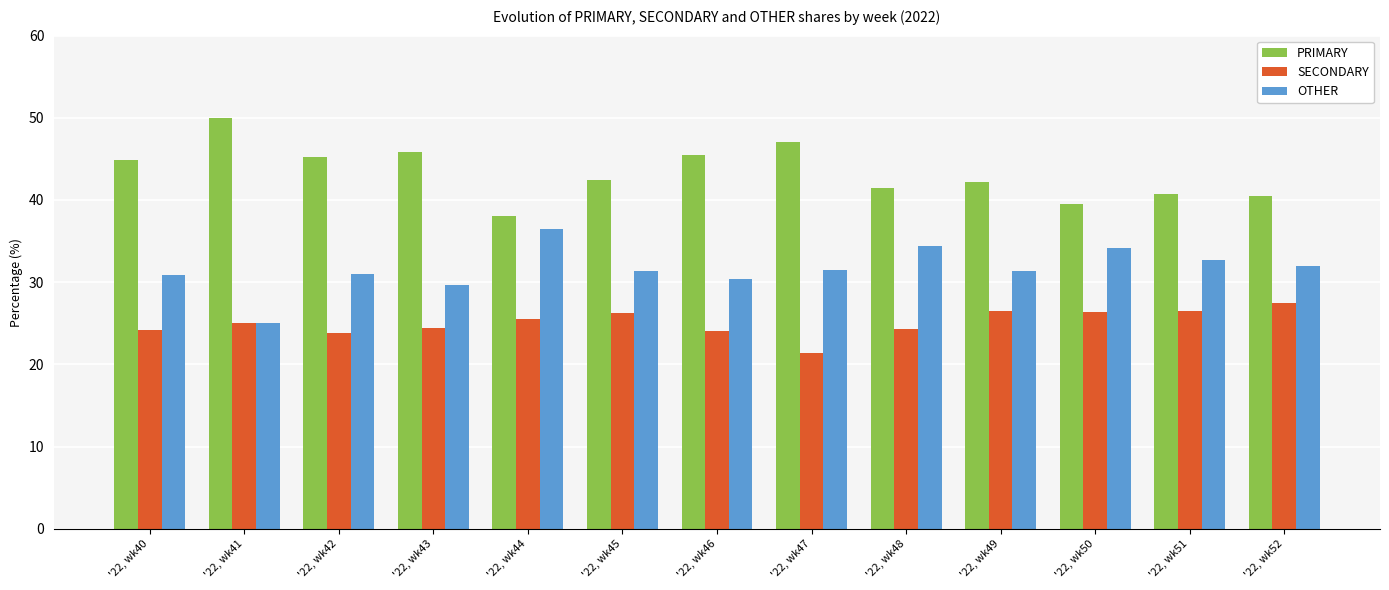

What is the value of the PRIMARY bar at the 9th from the left?

41.4